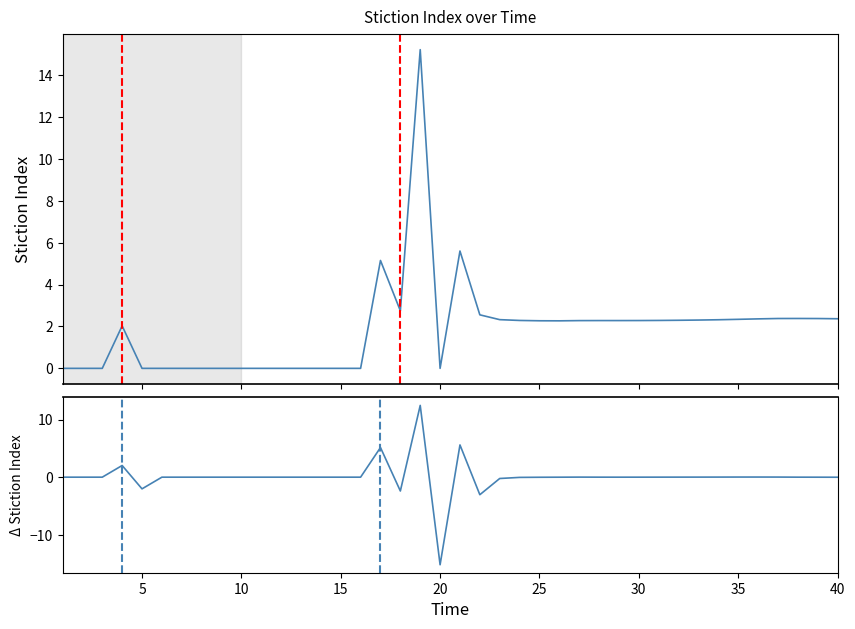

What is the maximum value shown in the chart?

15.2